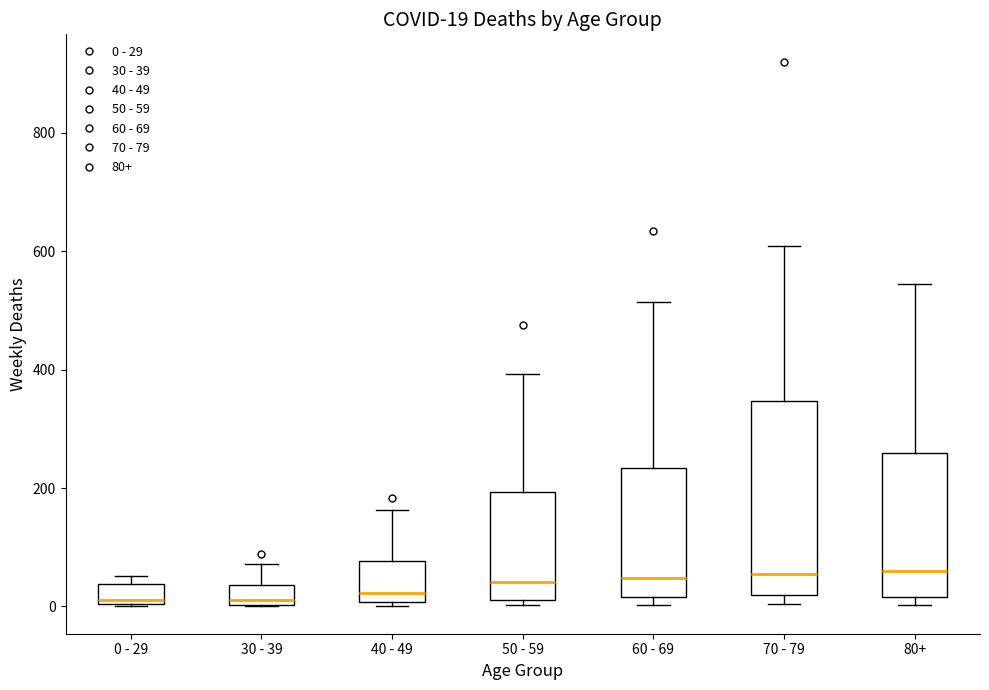

Comparing the boxes themselves (not the whiskers), which one is the tallest?

70 - 79